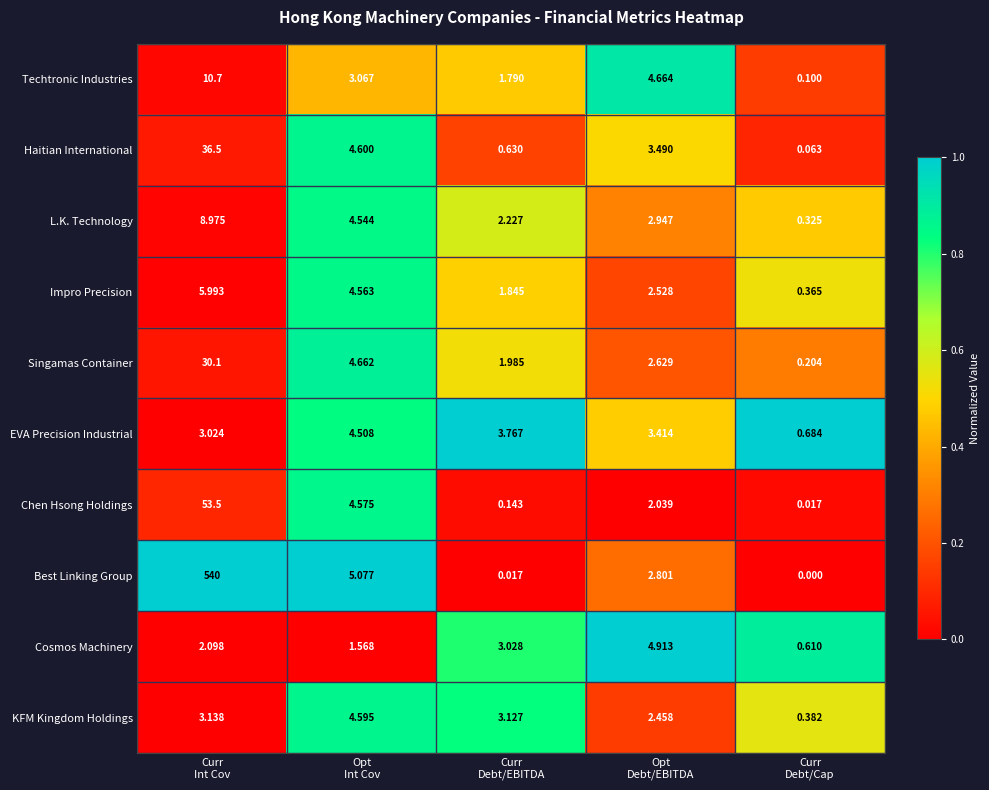

List the series in order of their peak value, lowest first.

EVA Precision Industrial, KFM Kingdom Holdings, Cosmos Machinery, Impro Precision, L.K. Technology, Techtronic Industries, Singamas Container, Haitian International, Chen Hsong Holdings, Best Linking Group